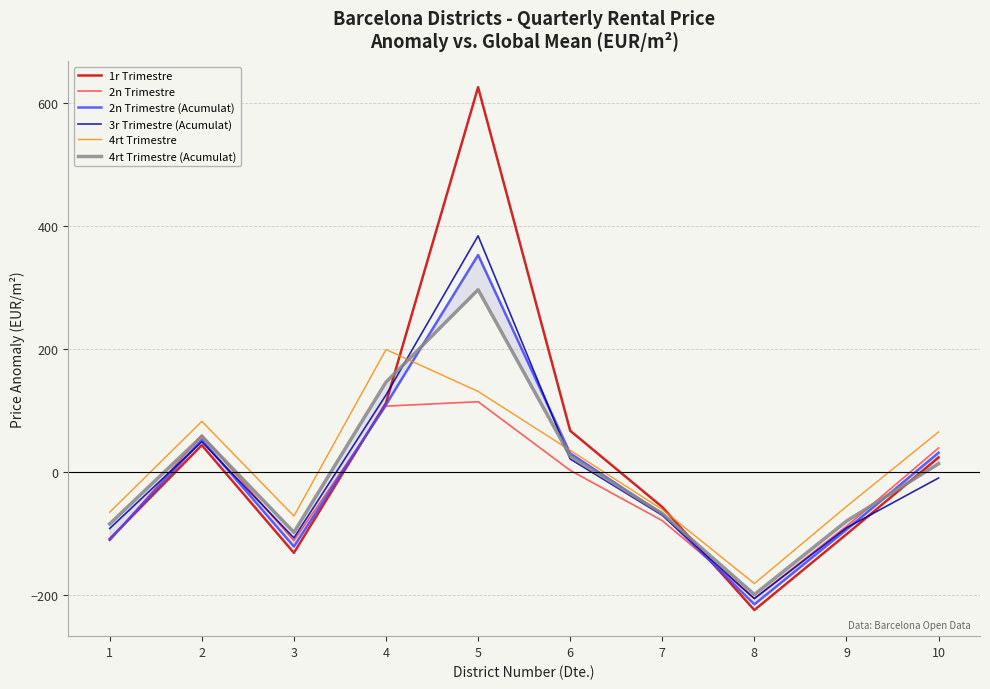

Reading left to right, what are all the values shown in this chart?

1r Trimestre: -109.4	43.0	-132.0	111.6	625.0	66.5	-57.6	-225.0	-101.9	23.1
2n Trimestre: -111.8	59.4	-112.3	106.5	113.6	2.0	-79.7	-206.1	-89.0	38.5
2n Trimestre (Acumulat): -110.8	51.7	-121.8	109.0	352.3	29.7	-69.1	-215.8	-94.2	30.8
3r Trimestre (Acumulat): -92.4	48.5	-107.8	124.6	383.4	20.6	-71.1	-206.5	-91.4	-10.4
4rt Trimestre: -66.0	81.8	-72.3	198.5	130.4	34.6	-61.6	-182.0	-56.6	64.6
4rt Trimestre (Acumulat): -84.9	57.4	-98.6	145.6	295.8	25.0	-68.1	-199.8	-80.4	12.8